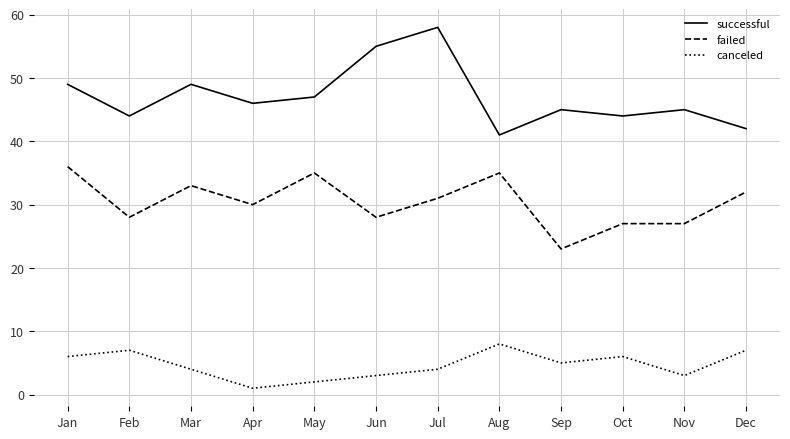

Which category has the lowest value in the failed series?

Sep